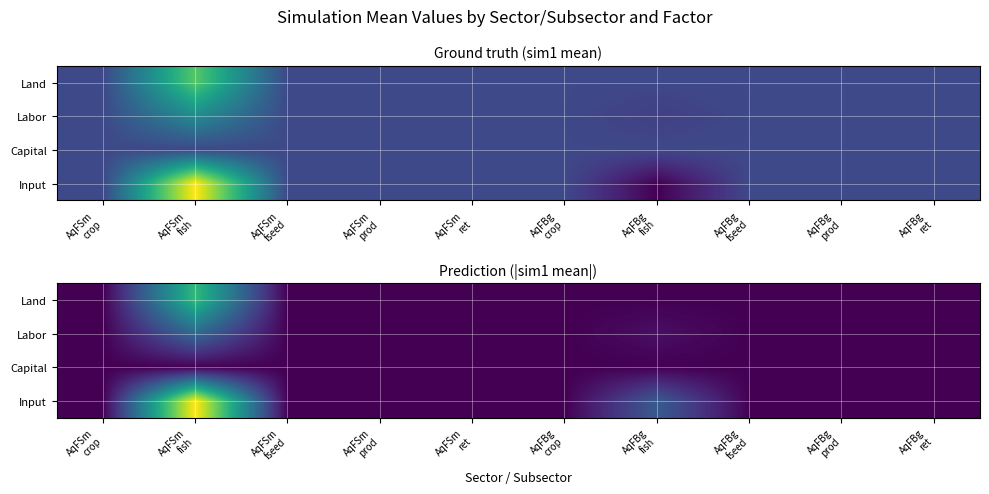

The value of Land at AqFSm fseed is 0.0. True or false?

False